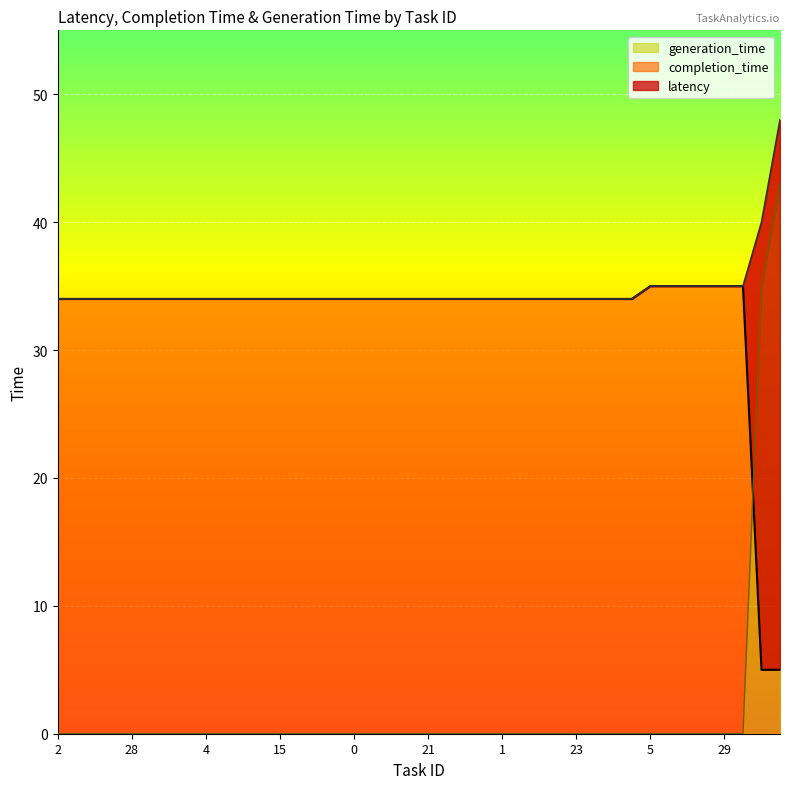

True or false: completion_time and latency intersect in this chart.

False